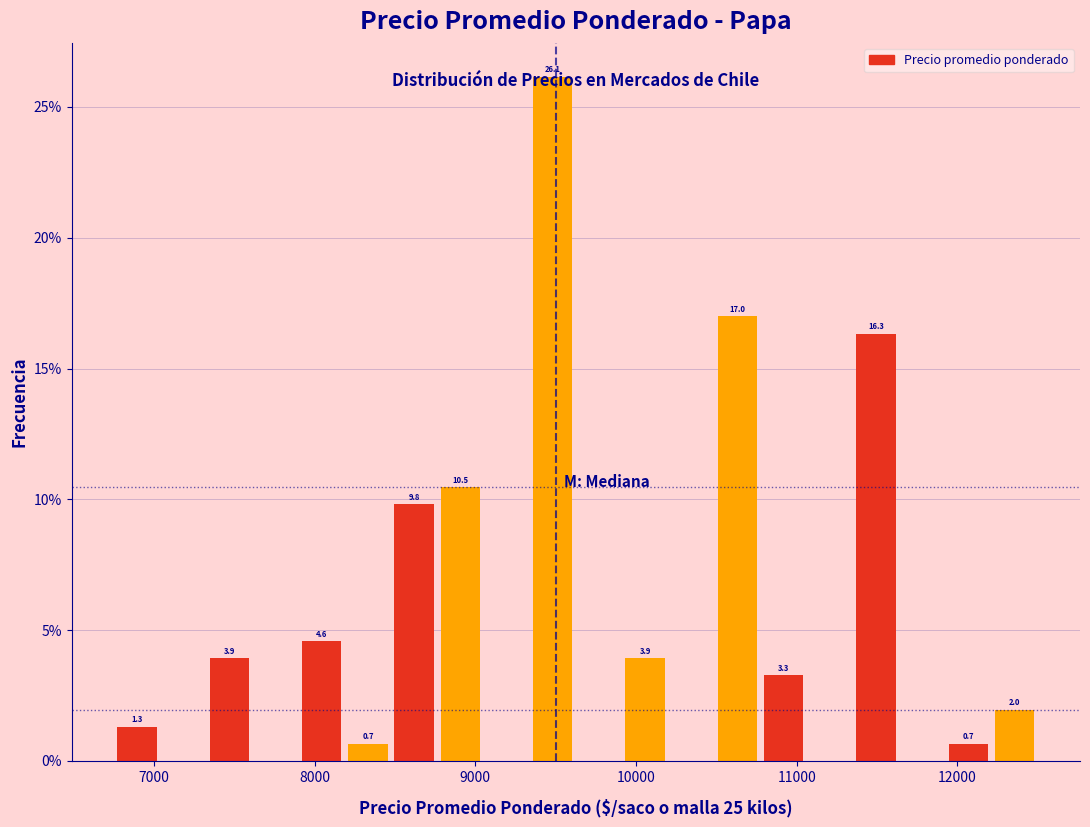

Read against the x-axis, roughly where is the centre of the tallest bar?

9500